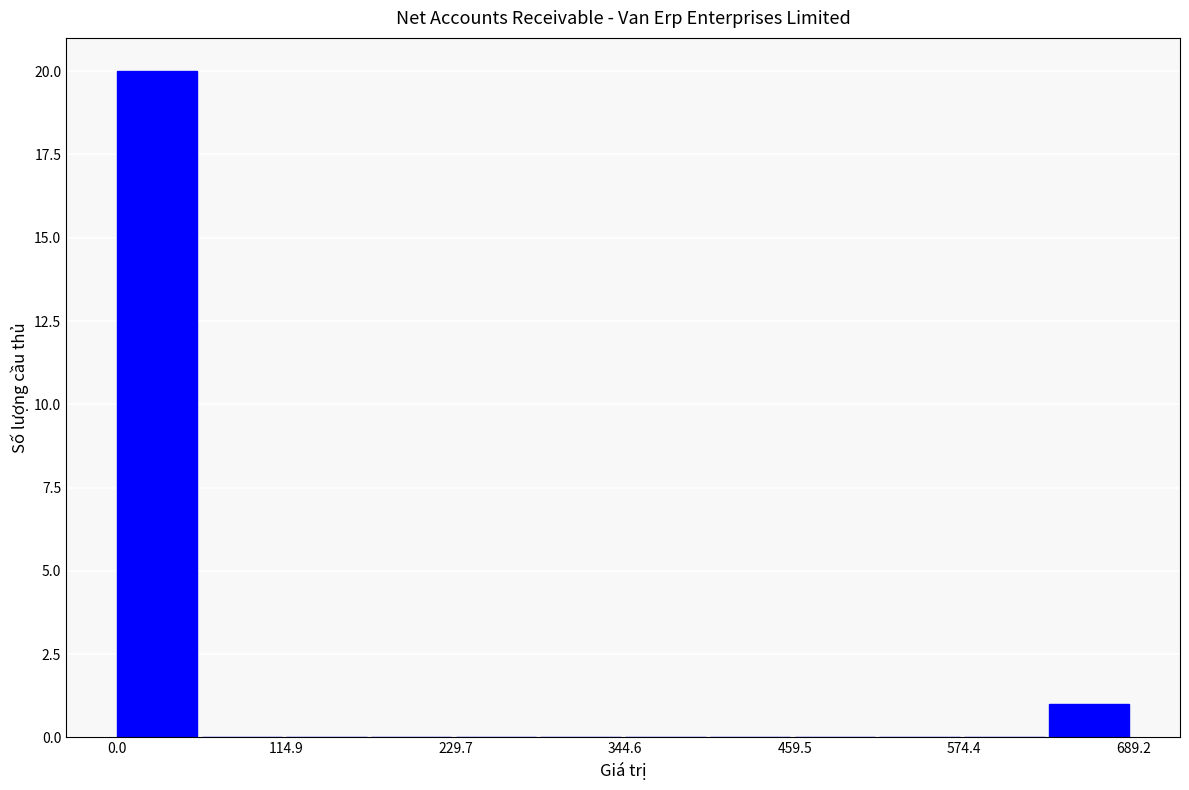

Read against the x-axis, roughly where is the centre of the tallest bar?

20